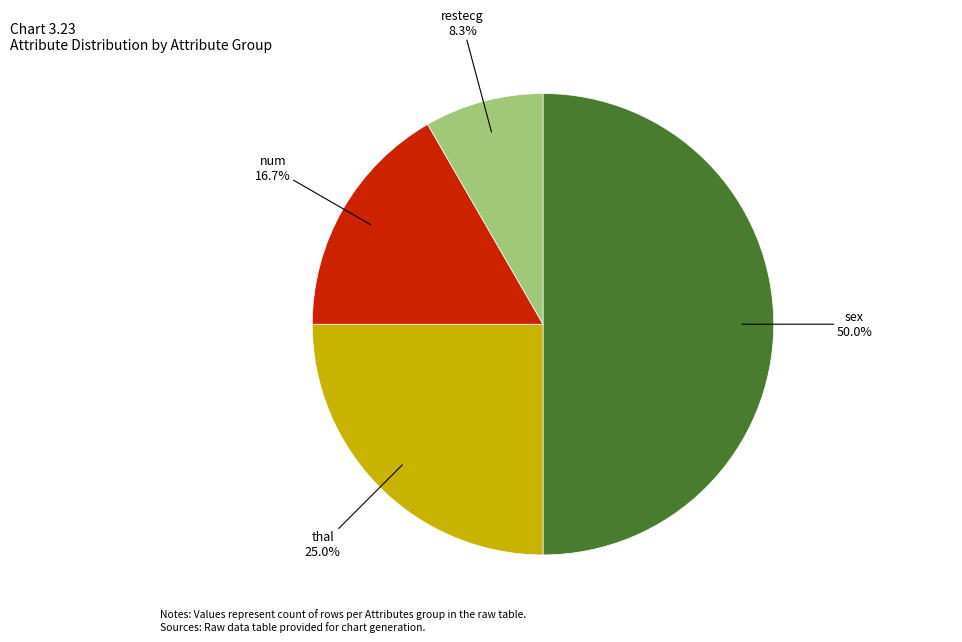

Is num the majority of the pie?

No